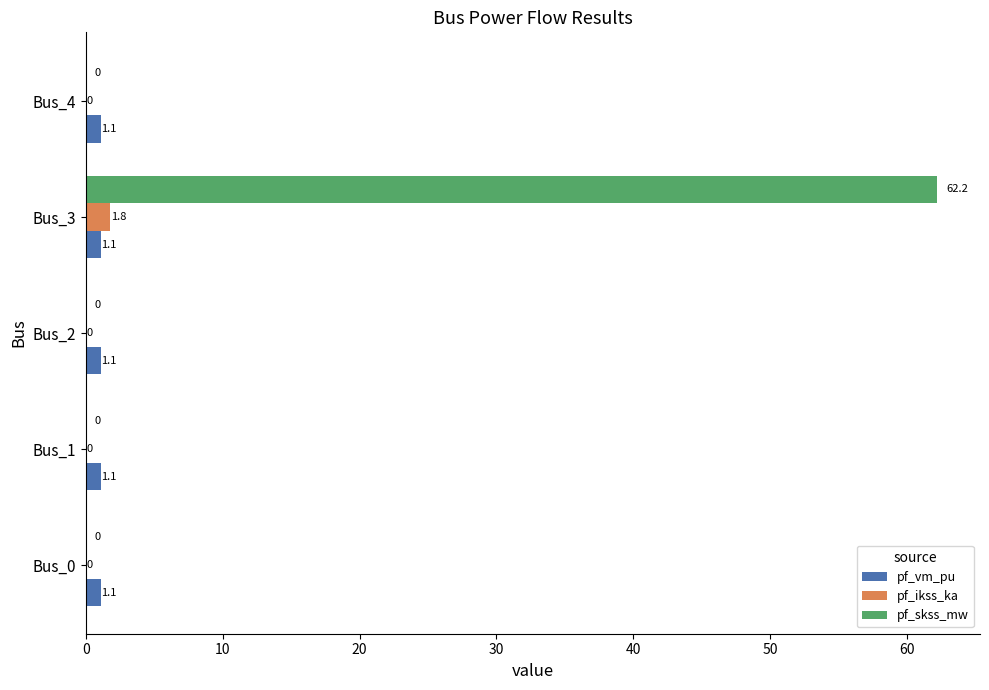

True or false: pf_skss_mw has a value of 0.0 at Bus_1.

True